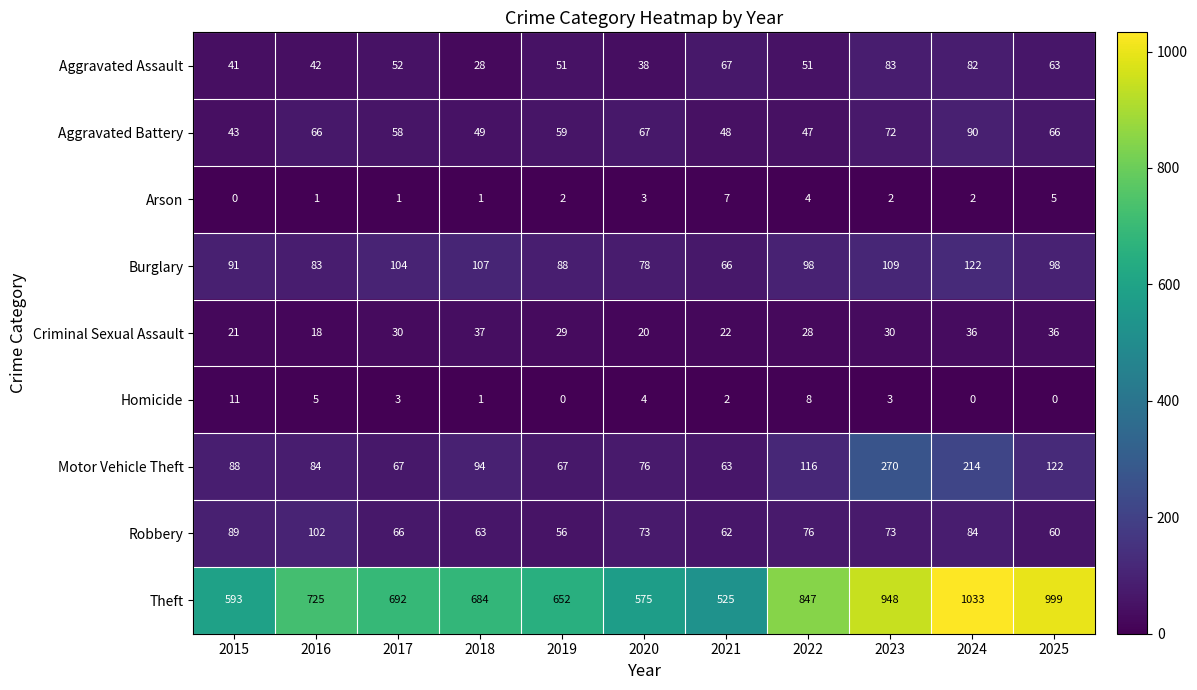

What is the spread (max minus min) of values at 2021?

523